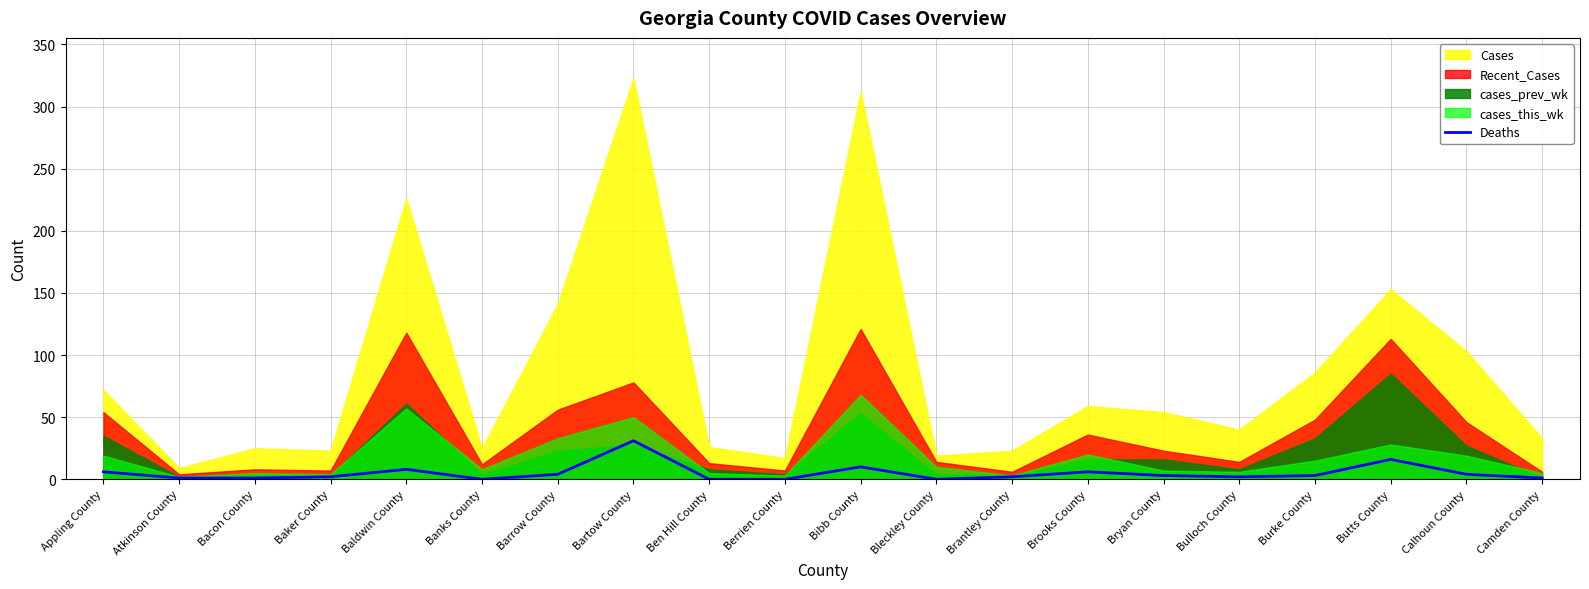

Reading right to left, extract all data points from this chart.

Camden County=1	Calhoun County=4	Butts County=16	Burke County=3	Bulloch County=2	Bryan County=3	Brooks County=6	Brantley County=2	Bleckley County=0	Bibb County=10	Berrien County=0	Ben Hill County=0	Bartow County=31	Barrow County=4	Banks County=0	Baldwin County=8	Baker County=2	Bacon County=1	Atkinson County=1	Appling County=6